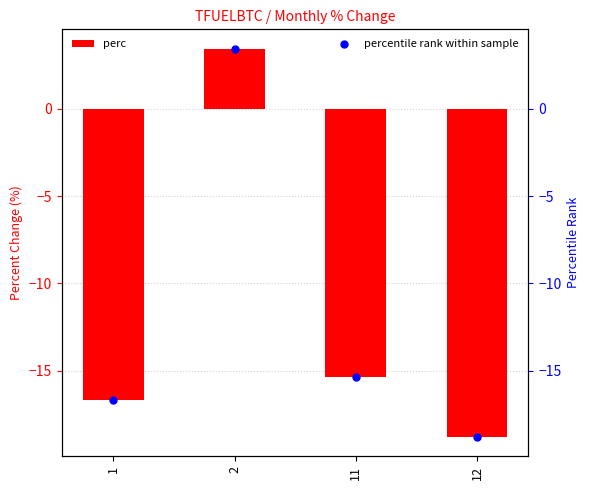

Which series has the largest total across all categories?

perc